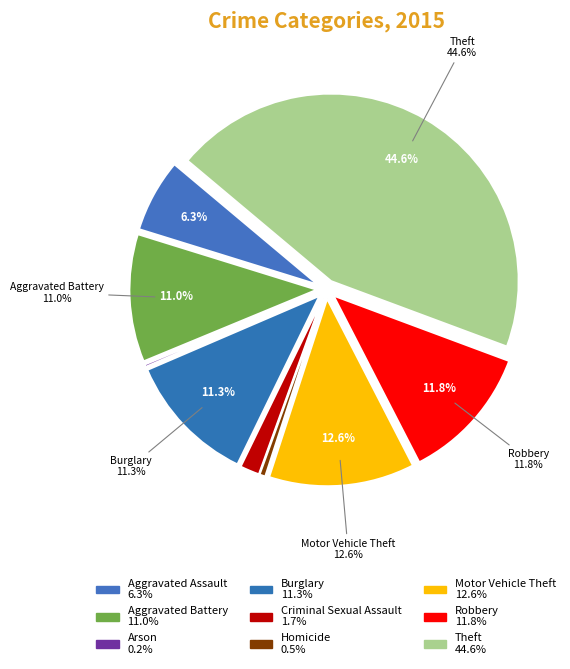

Do Aggravated Assault and Aggravated Battery together represent more than half of the pie?

No